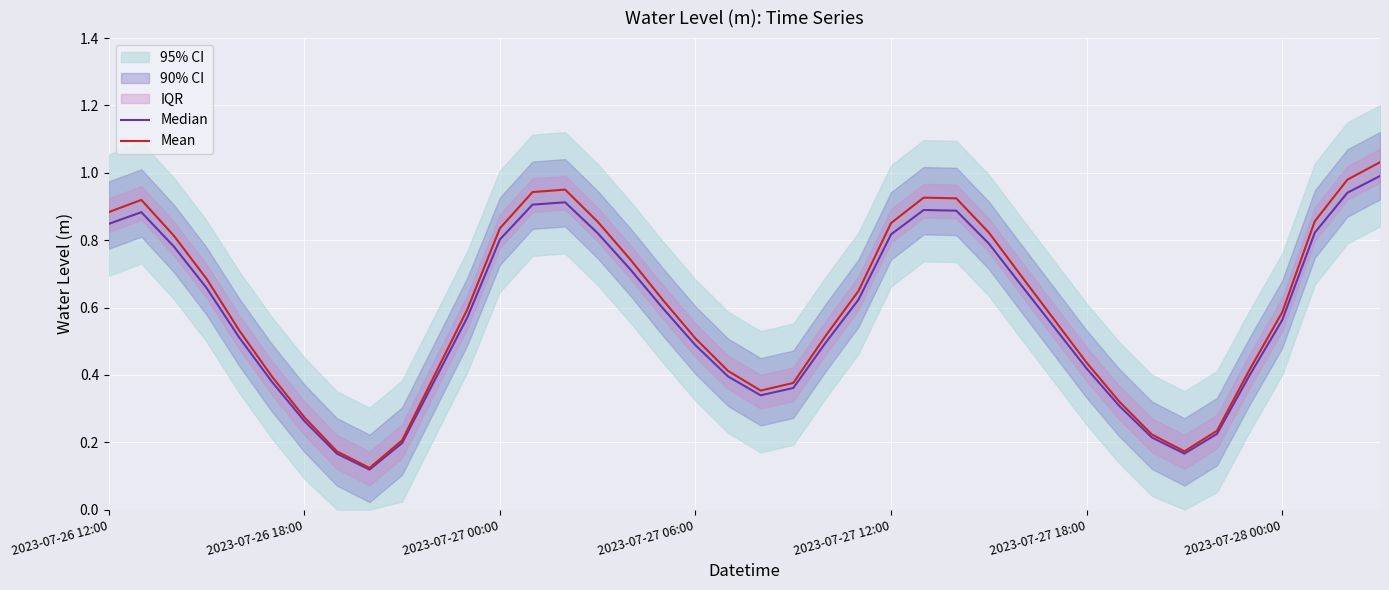

At 32, list the series in order from smallest to largest.

Median, Mean